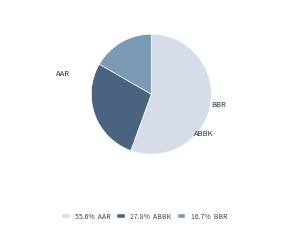

Is there a majority slice in this chart?

Yes